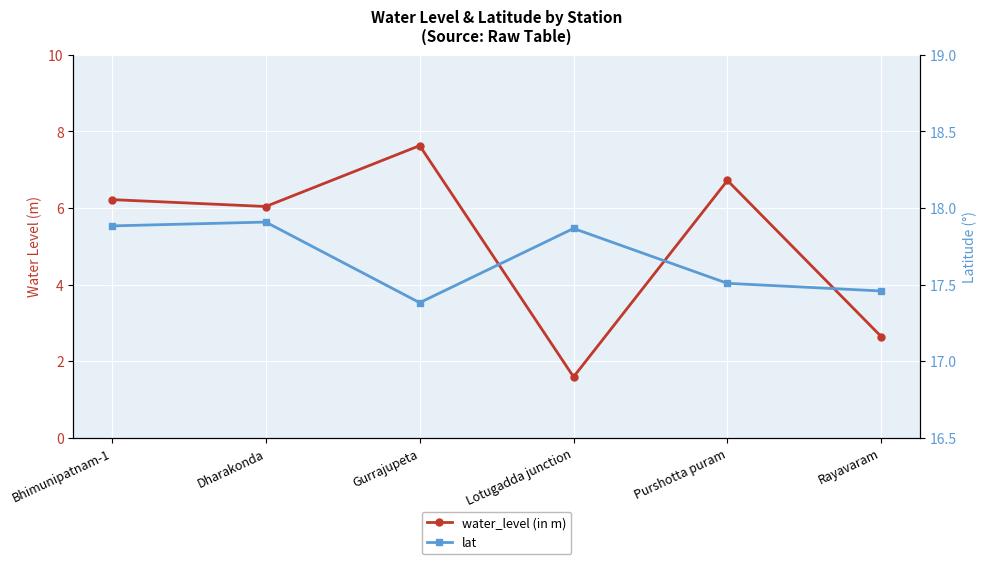

How many interior local valleys does the lat series have?

1